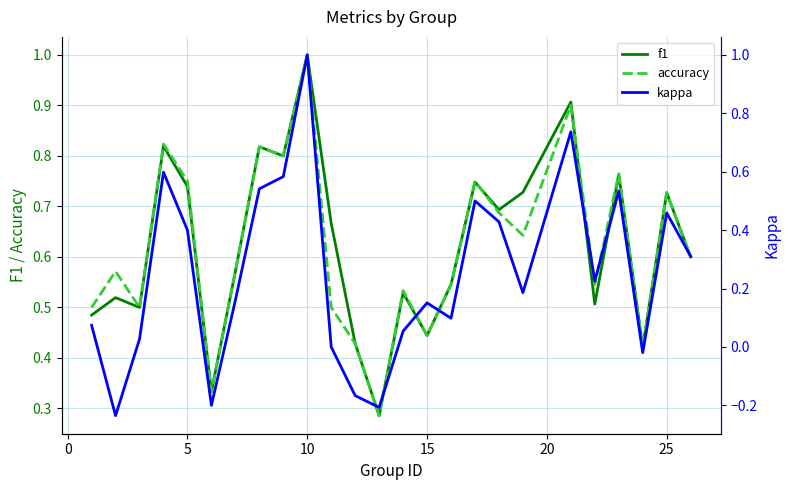

What is the sum of all accuracy values?

15.4